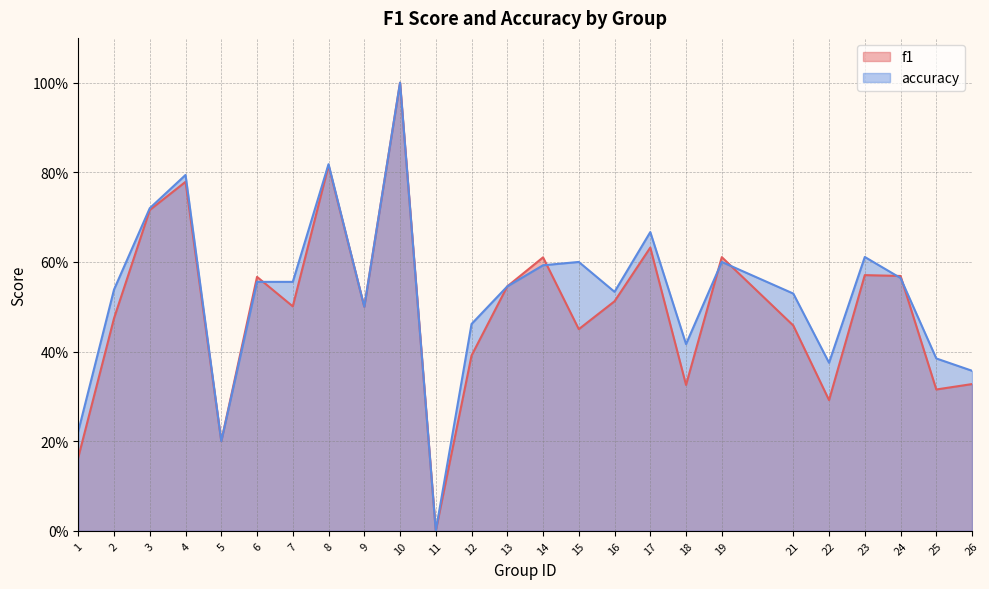

Rank the series at 16 from lowest to highest value.

f1, accuracy